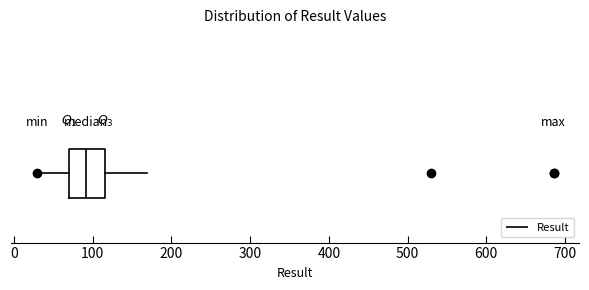

Where does the left whisker of the box end on the x-axis? The values are not printed on the chart, so give them approximately, as read against the axis.

30